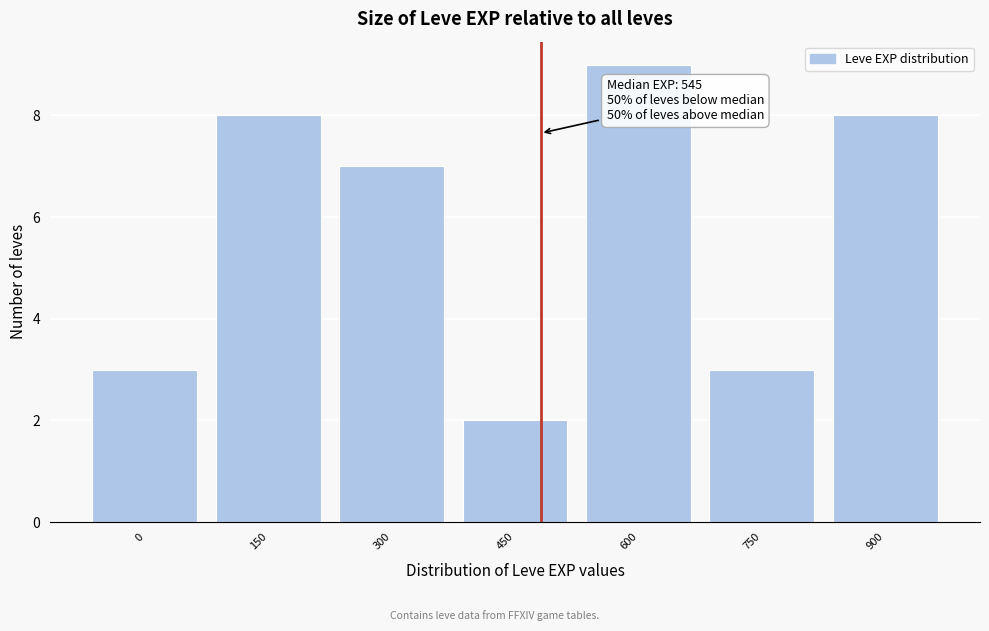

Reading left to right, list all the values displayed in this chart.

3	8	7	2	9	3	8